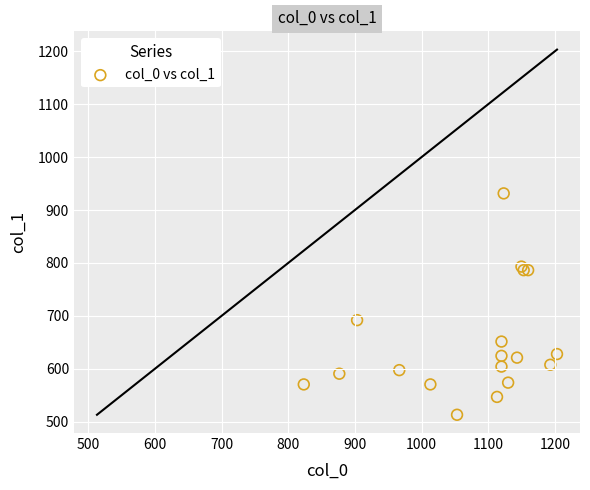

What Y value in the scatter plot is closest to 722?

691.9